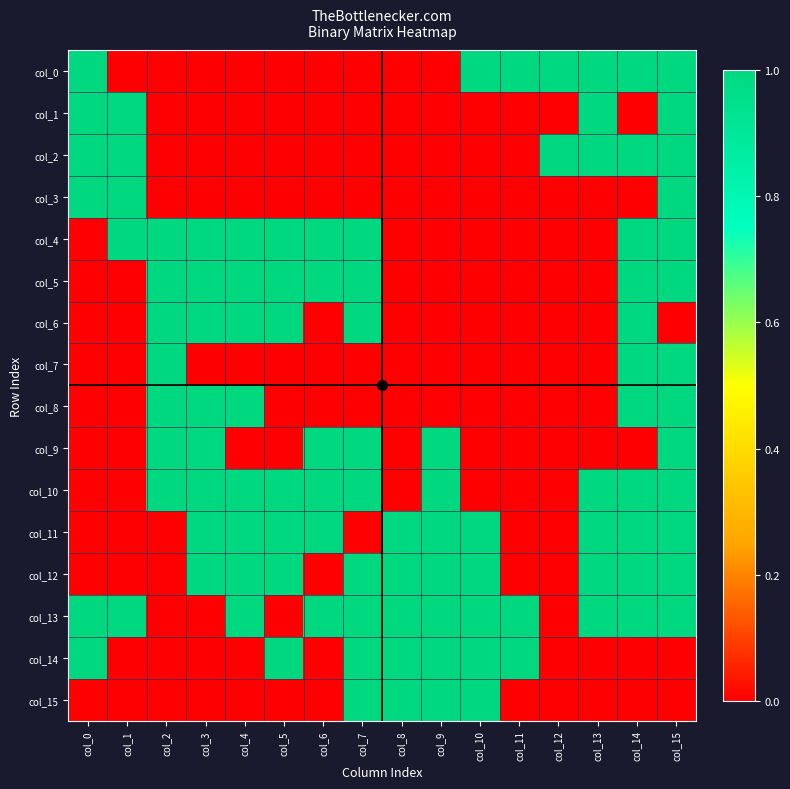

Which series has the widest spread of values?

col_0